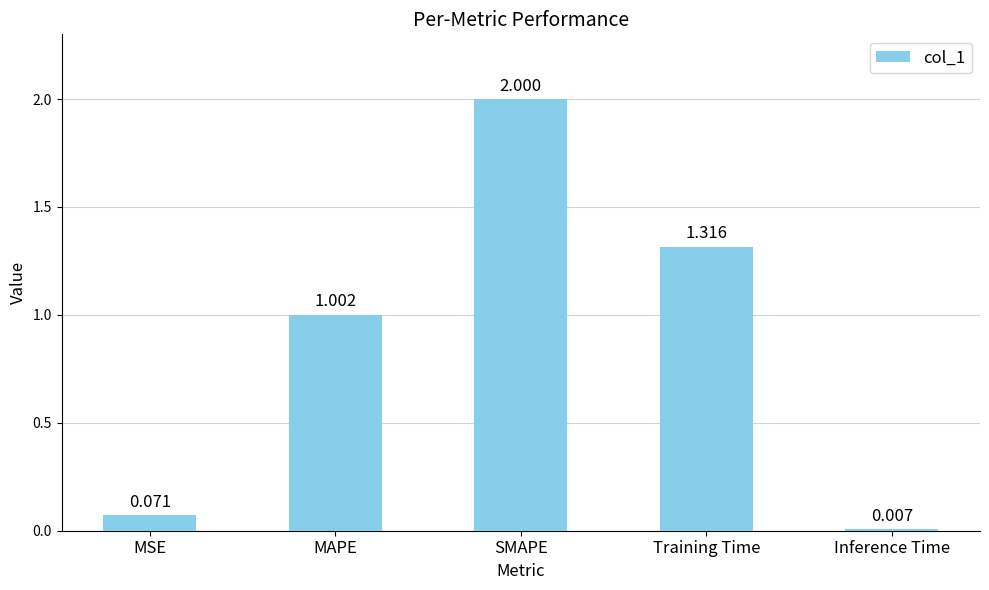

How many categories are shown in the chart?

5